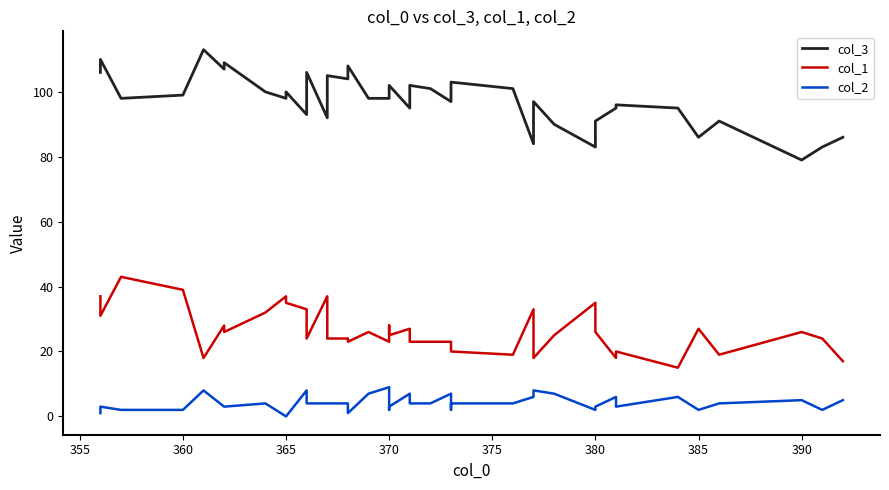

What is the label of the 37th point from the right?

360